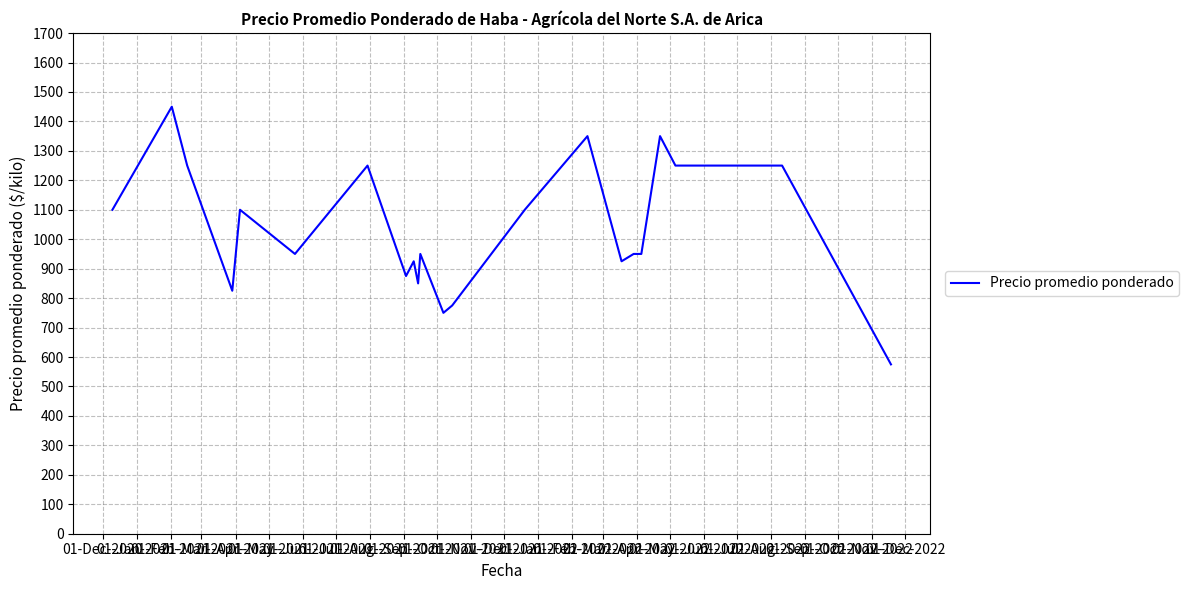

What is the smallest value displayed?

575